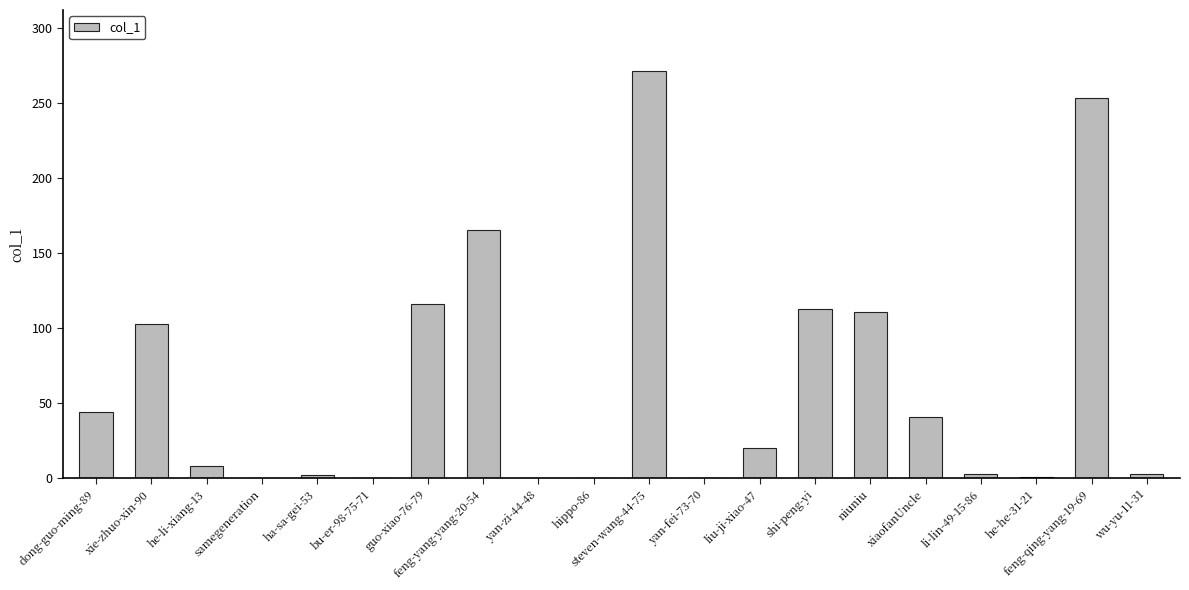

What is the difference between the values at feng-yang-yang-20-54 and yan-fei-73-70?

165